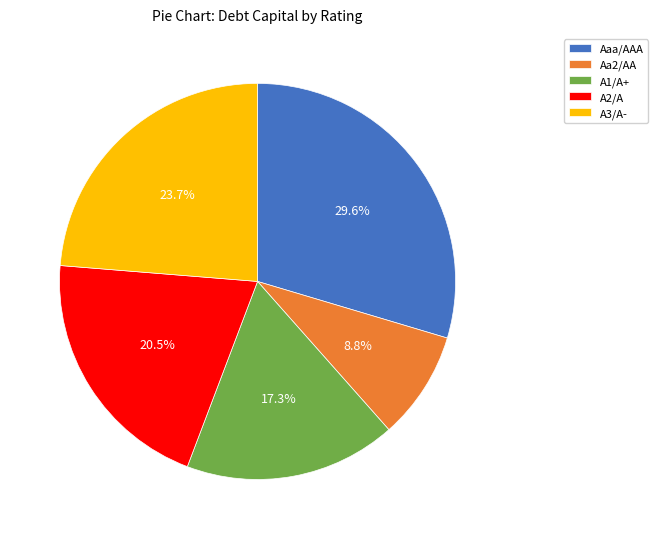

How much of the chart is everything except Aaa/AAA?

70.4%